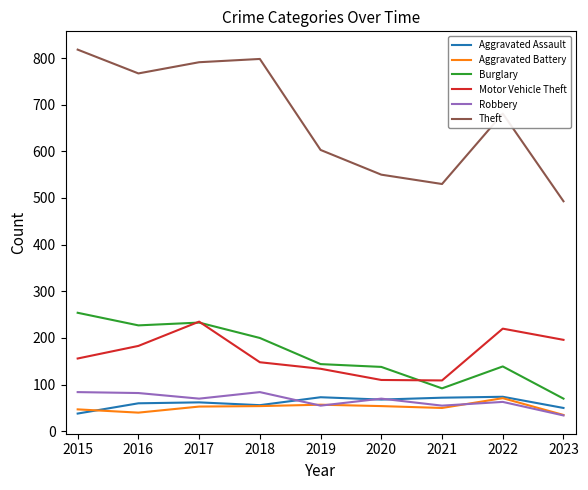

What is the average value of the Robbery series?

66